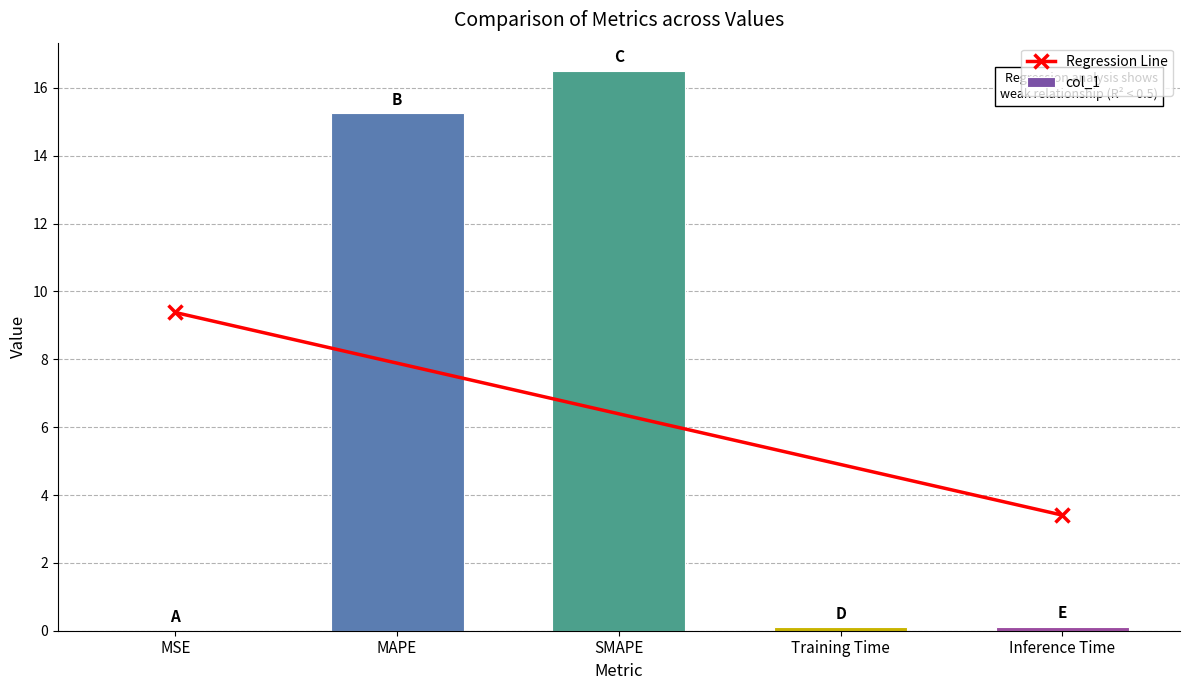

Is it true that the value at SMAPE is 8.1?

False